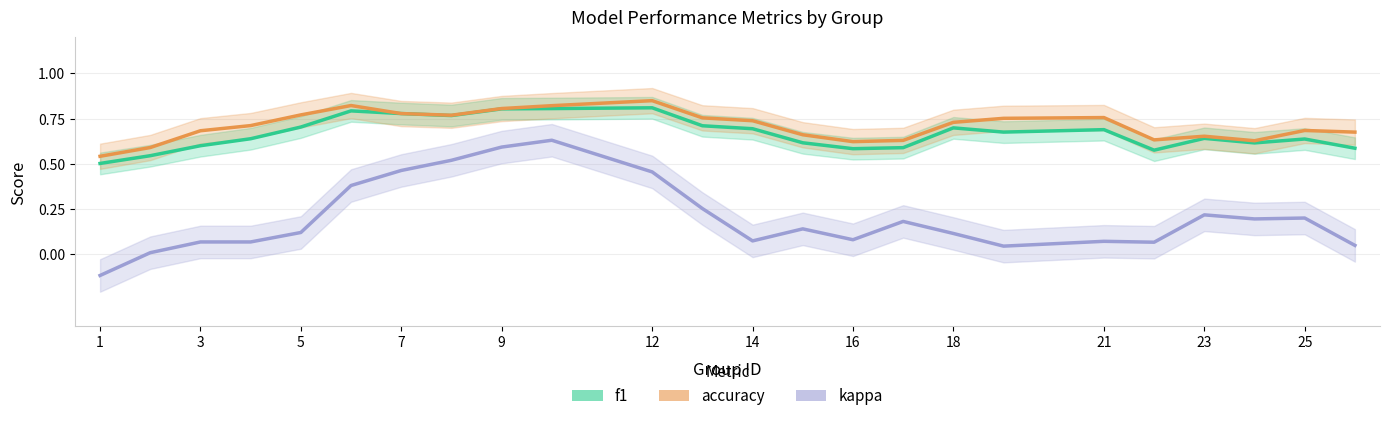

What is the sum of all accuracy values?

17.0